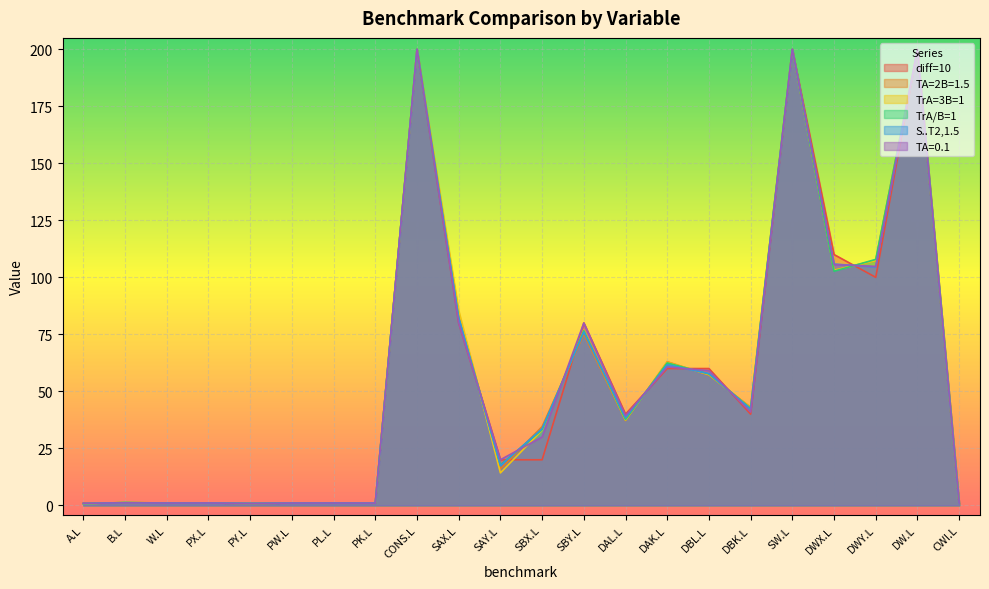

What is the label of the 22nd point from the left?

CWI.L